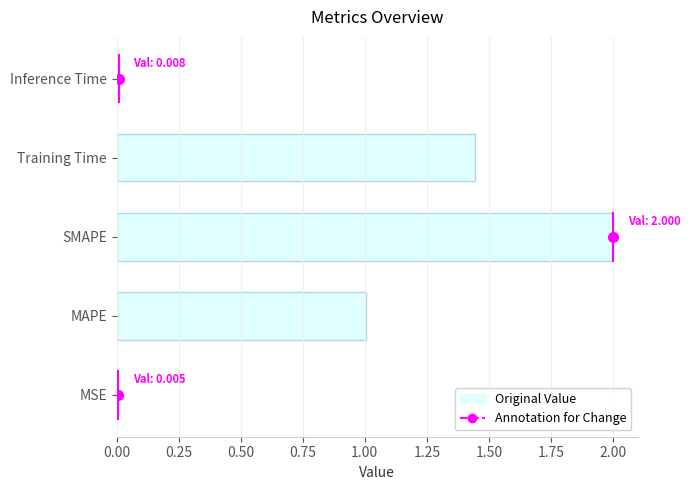

Which has a higher value, Training Time or SMAPE?

SMAPE